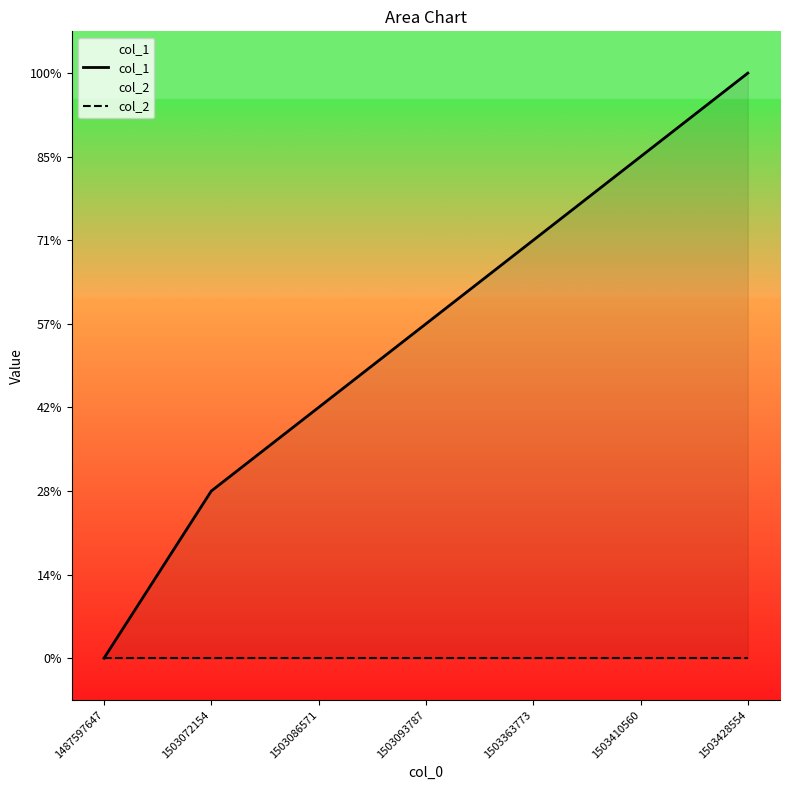

How many col_1 values are between 2 and 6?

5